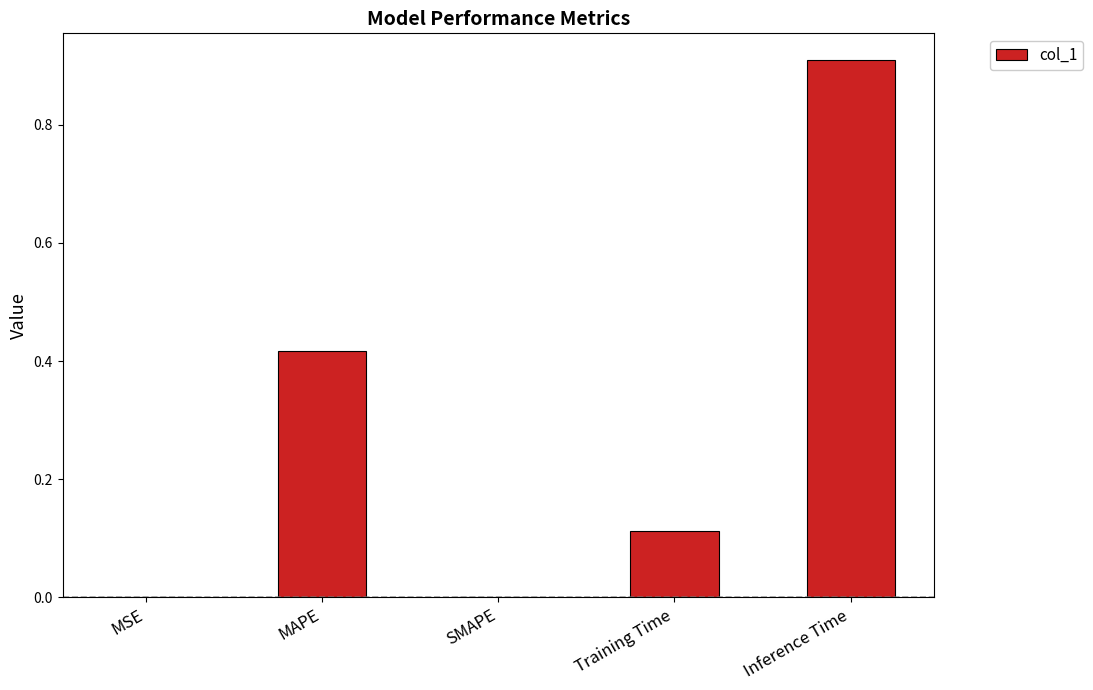

Which category has the highest value across all series?

Inference Time